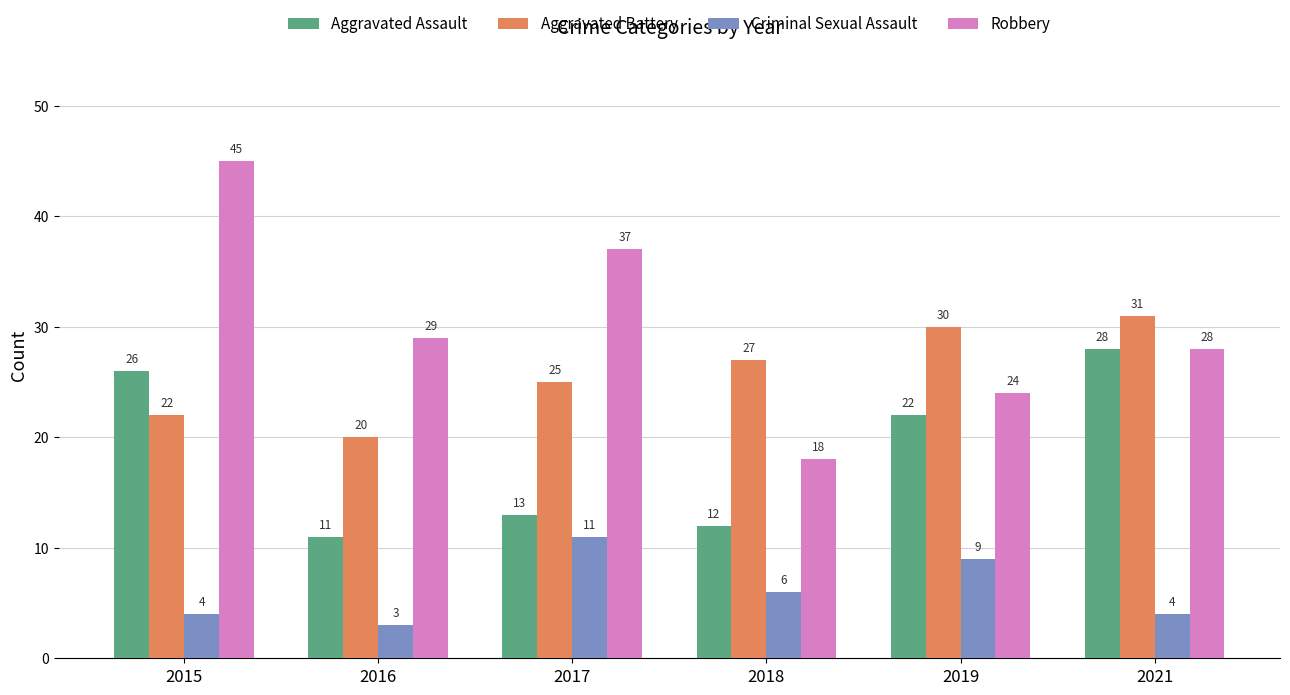

List the labels in order of Aggravated Battery value, largest first.

2021, 2019, 2018, 2017, 2015, 2016